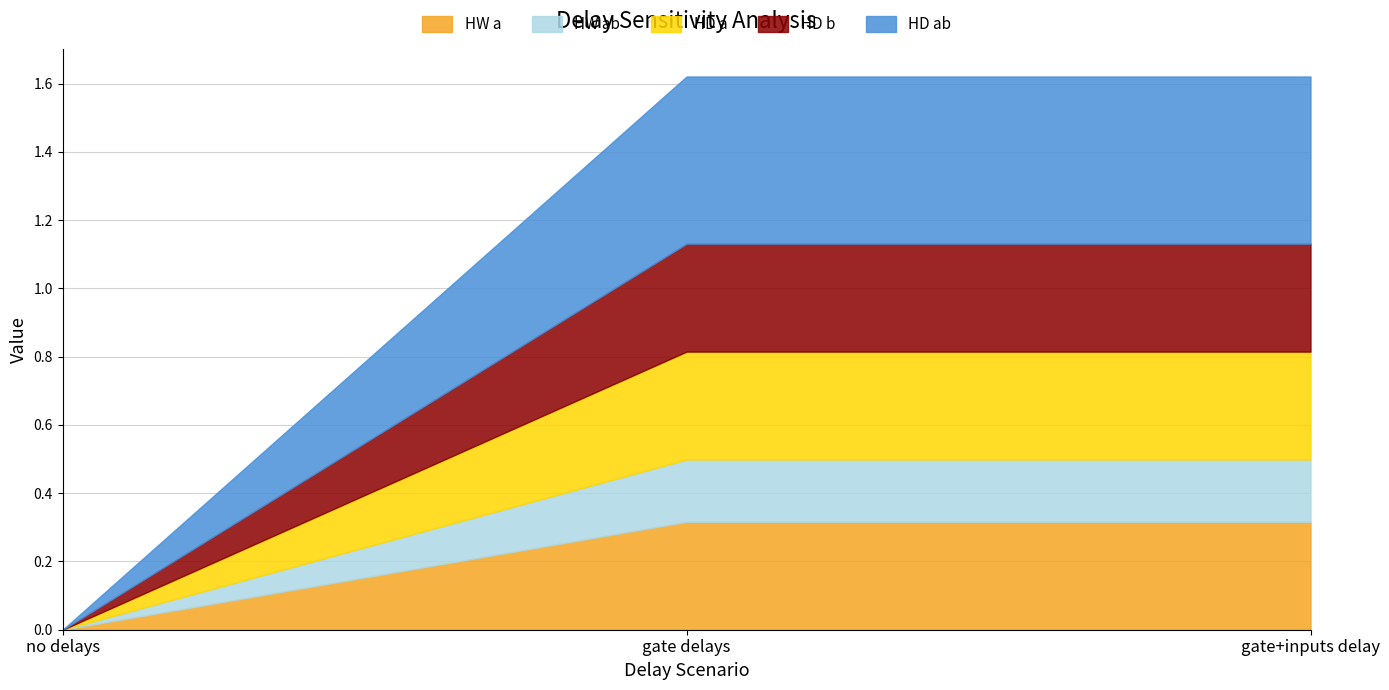

Count the number of data series in this chart.

5